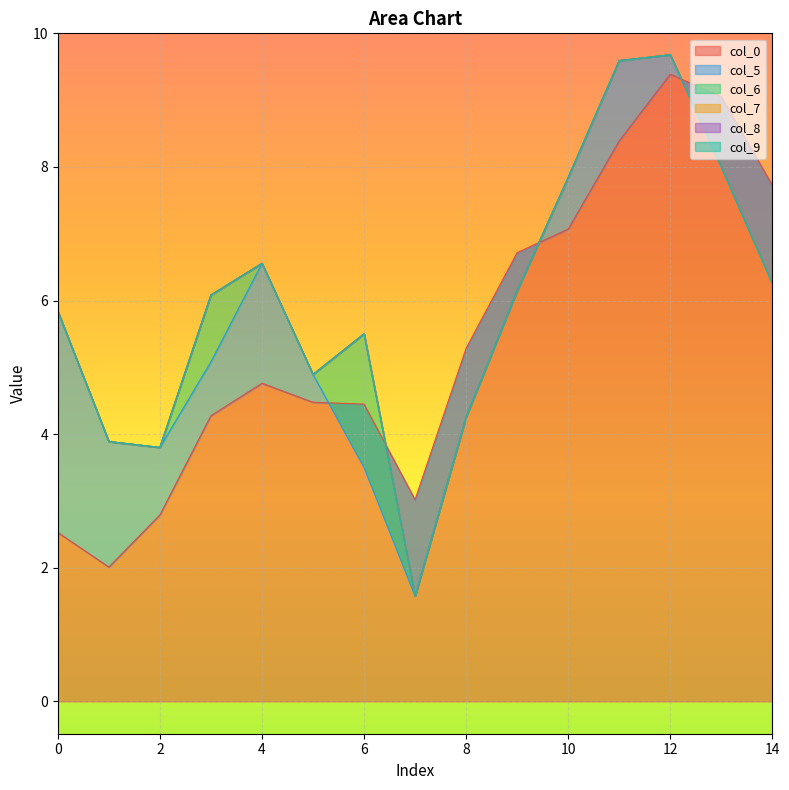

In col_6, how many points are higher than both neighbors (excluding endpoints)?

2